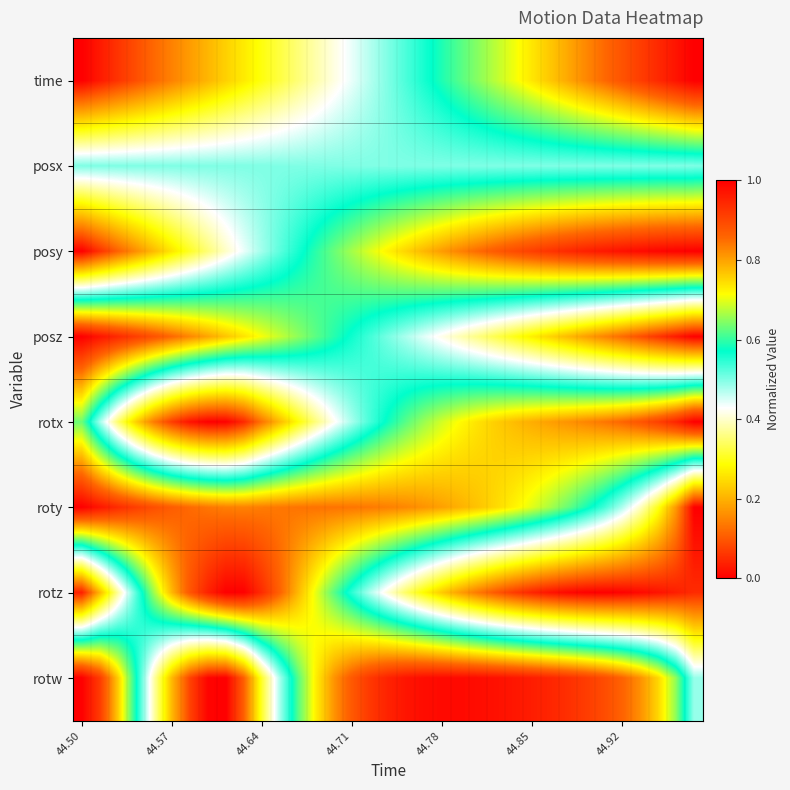

Reading left to right, list all the values displayed in this chart.

time: 0.0	0.0	0.1	0.1	0.1	0.1	0.2	0.2	0.2	0.3	0.3	0.3	0.4	0.4	0.4	0.4	0.5	0.5	0.5	0.6	0.6	0.6	0.6	0.7	0.7	0.7	0.8	0.8	0.8	0.9	0.9	0.9	0.9	1.0	1.0
posx: 0.5	0.5	0.5	0.5	0.5	0.5	0.5	0.5	0.5	0.5	0.5	0.5	0.5	0.5	0.5	0.5	0.5	0.5	0.5	0.5	0.5	0.5	0.5	0.5	0.5	0.5	0.5	0.5	0.5	0.5	0.5	0.5	0.5	0.5	0.5
posy: 0.0	0.1	0.1	0.2	0.2	0.3	0.3	0.4	0.4	0.4	0.5	0.5	0.6	0.6	0.6	0.7	0.7	0.7	0.8	0.8	0.8	0.8	0.9	0.9	0.9	0.9	0.9	0.9	1.0	1.0	1.0	1.0	1.0	1.0	1.0
posz: 1.0	1.0	0.9	0.9	0.9	0.9	0.8	0.8	0.8	0.7	0.7	0.7	0.7	0.6	0.6	0.6	0.5	0.5	0.5	0.4	0.4	0.4	0.4	0.3	0.3	0.3	0.2	0.2	0.2	0.1	0.1	0.1	0.1	0.0	0.0
rotx: 0.6	0.5	0.3	0.2	0.1	0.1	0.0	0.0	0.0	0.0	0.1	0.2	0.3	0.4	0.4	0.5	0.5	0.6	0.6	0.7	0.7	0.7	0.7	0.8	0.8	0.8	0.8	0.8	0.8	0.8	0.9	0.9	0.9	0.9	1.0
roty: 1.0	1.0	0.9	0.9	0.9	0.9	0.9	0.8	0.8	0.8	0.8	0.8	0.8	0.8	0.8	0.8	0.8	0.8	0.8	0.8	0.8	0.8	0.8	0.7	0.7	0.7	0.7	0.6	0.6	0.5	0.5	0.4	0.3	0.2	0.0
rotz: 0.0	0.2	0.4	0.5	0.7	0.8	0.9	1.0	1.0	1.0	0.9	0.9	0.8	0.7	0.6	0.5	0.5	0.4	0.3	0.3	0.2	0.2	0.1	0.1	0.1	0.0	0.0	0.0	0.0	0.0	0.0	0.0	0.0	0.0	0.0
rotw: 1.0	0.9	0.8	0.6	0.4	0.2	0.1	0.0	0.0	0.1	0.3	0.5	0.6	0.7	0.8	0.9	0.9	1.0	1.0	1.0	1.0	1.0	1.0	1.0	1.0	1.0	0.9	0.9	0.9	0.9	0.9	0.8	0.8	0.7	0.5